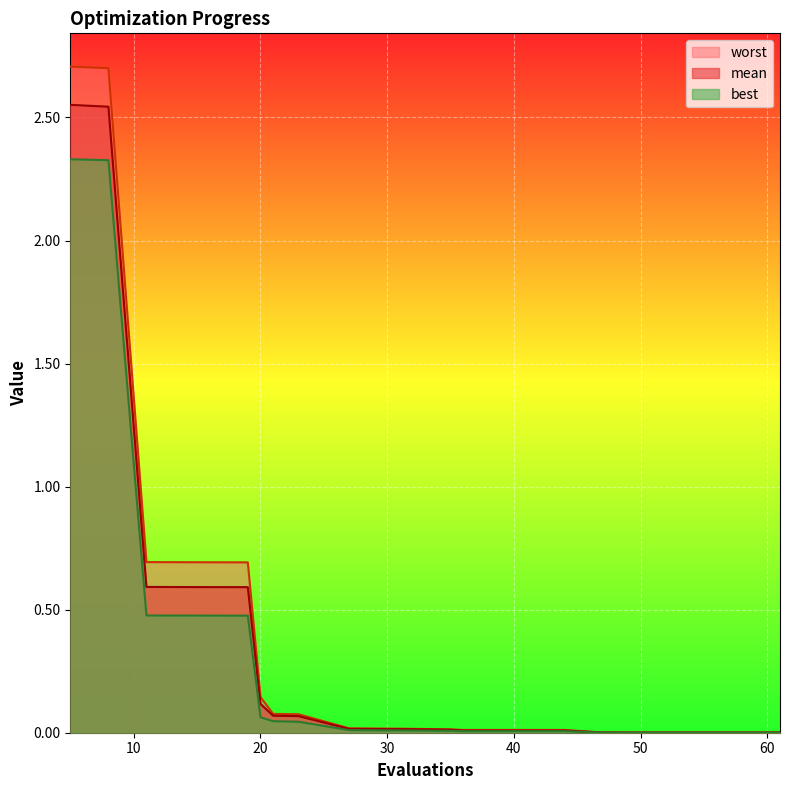

What is the spread (max minus min) of values at 15?

0.2